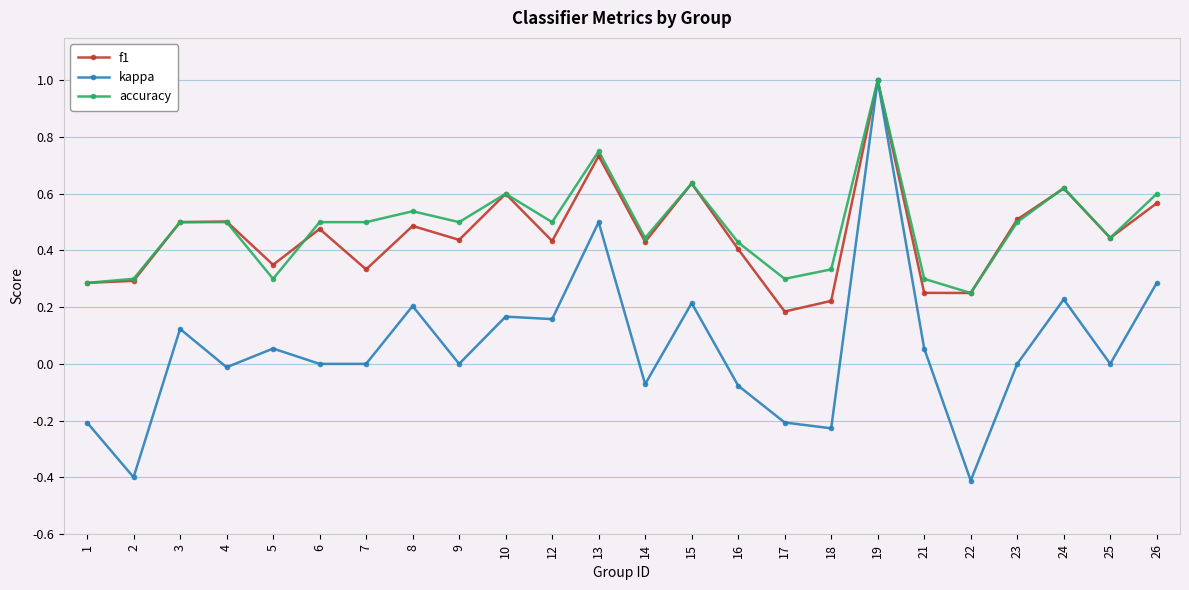

At which category does kappa reach its first local valley?

2